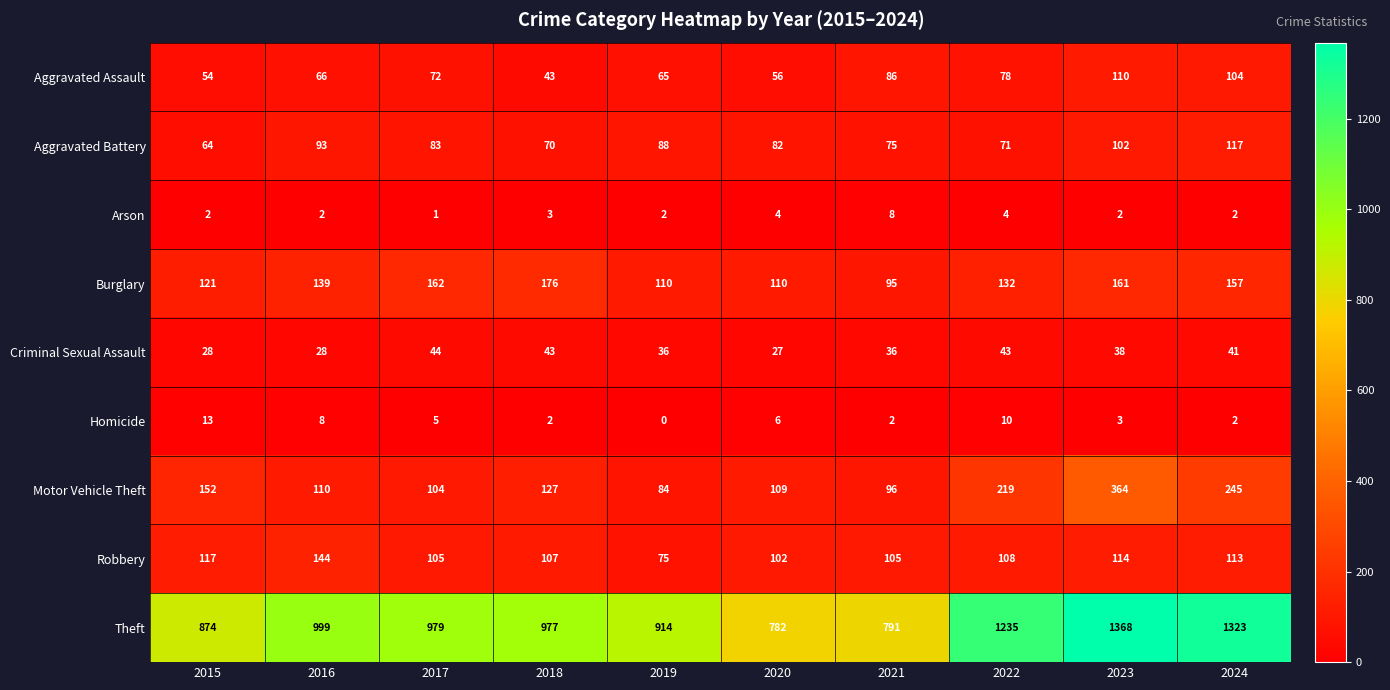

Rank the series by their maximum value, from highest to lowest.

Theft, Motor Vehicle Theft, Burglary, Robbery, Aggravated Battery, Aggravated Assault, Criminal Sexual Assault, Homicide, Arson